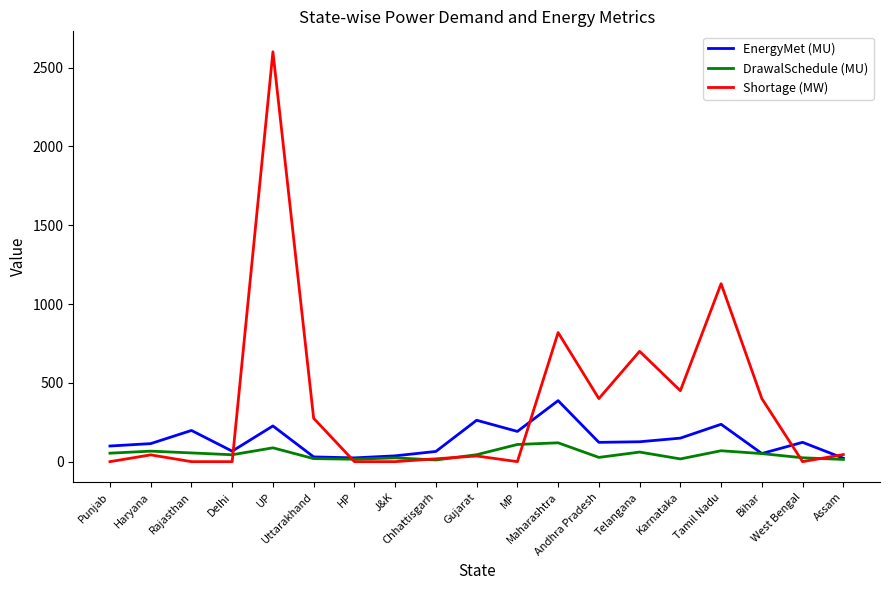

At how many categories does at least one series exceed 531?

4